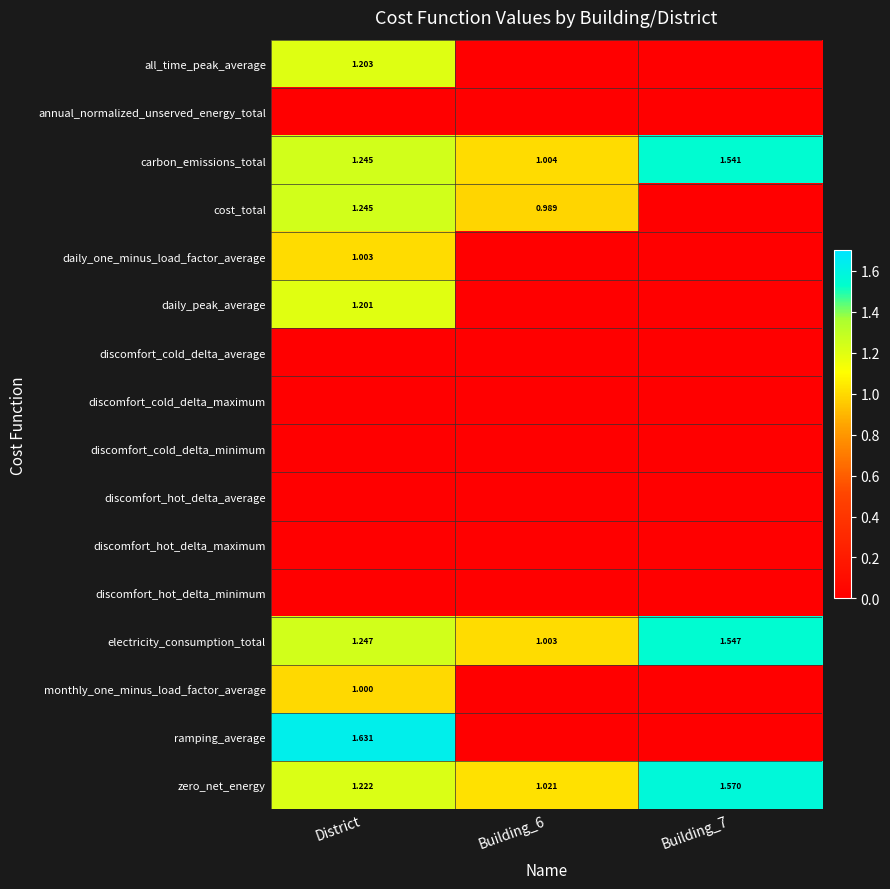

The monthly_one_minus_load_factor_average series shows 0.0 at Building_6. True or false?

True